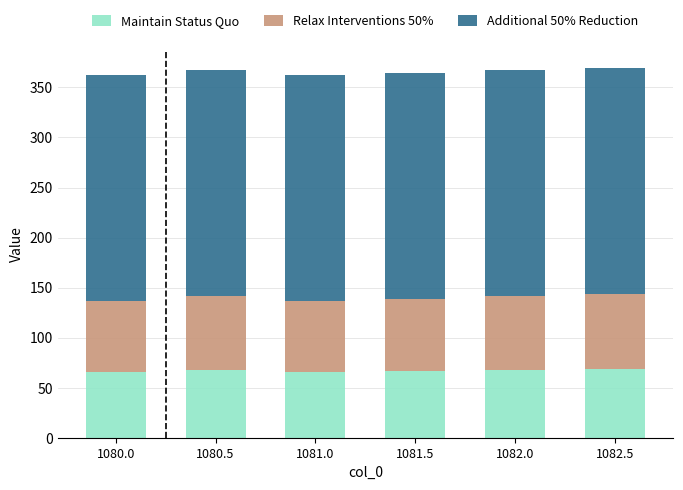

What is the total value across all series at 1082.5?

369